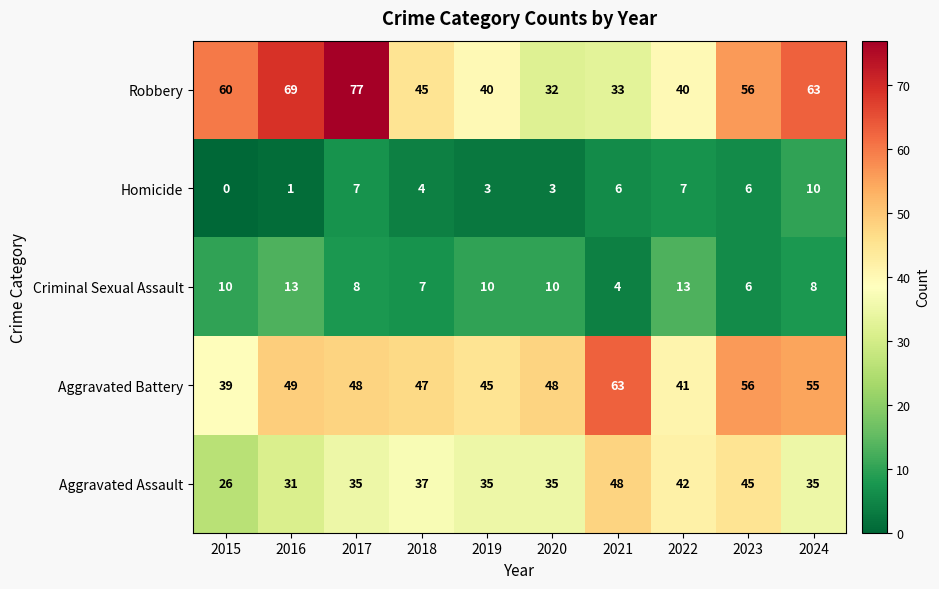

What is the average value of the Robbery series?

52